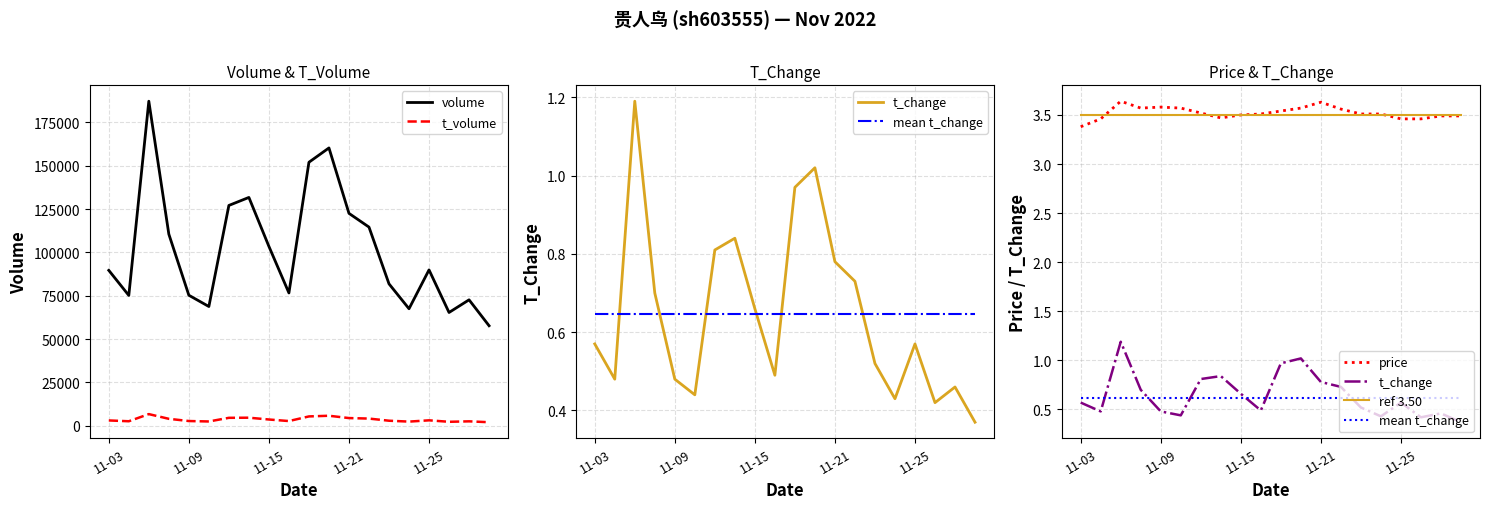

Count the number of categories in the chart.

20